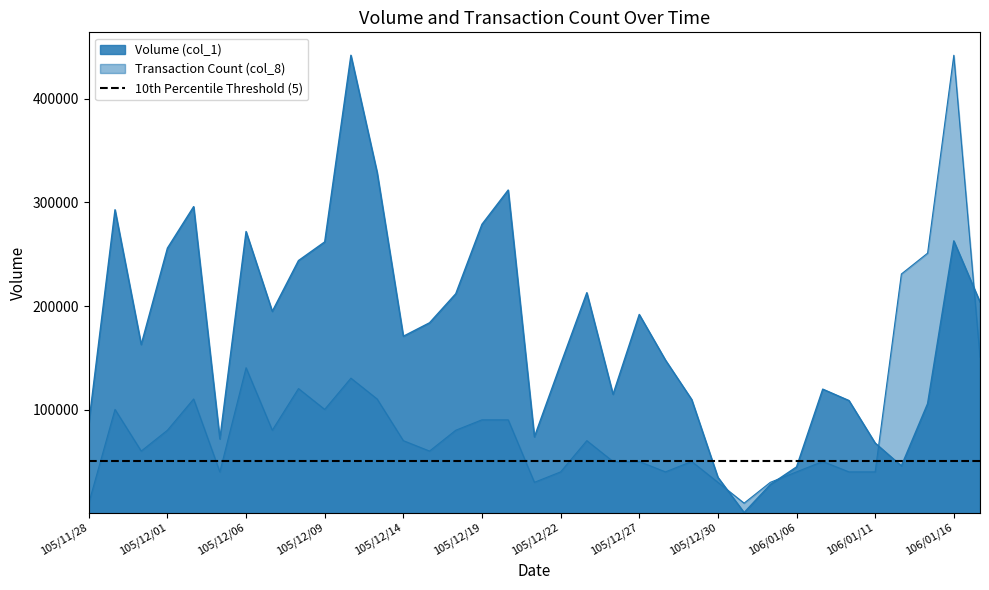

True or false: Volume (col_1) and Transaction Count (col_8) cross at least once.

True